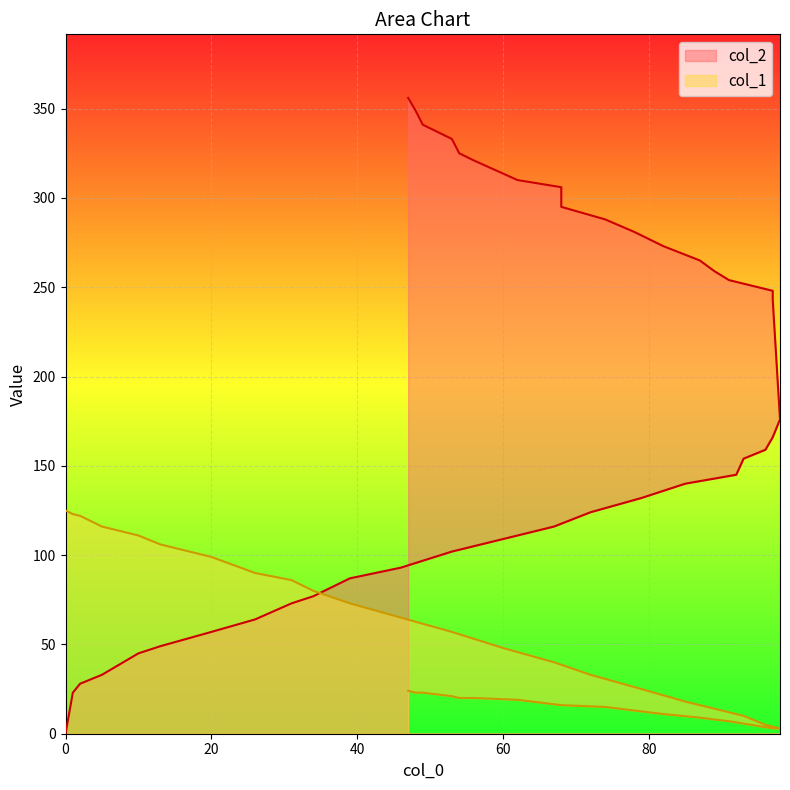

Rank the categories by col_1 value from lowest to highest.

98, 97, 97, 97, 96, 91, 89, 87, 93, 92, 82, 78, 74, 68, 68, 85, 62, 56, 54, 53, 49, 48, 47, 79, 72, 67, 60, 53, 46, 39, 34, 31, 26, 20, 13, 10, 5, 2, 1, 0